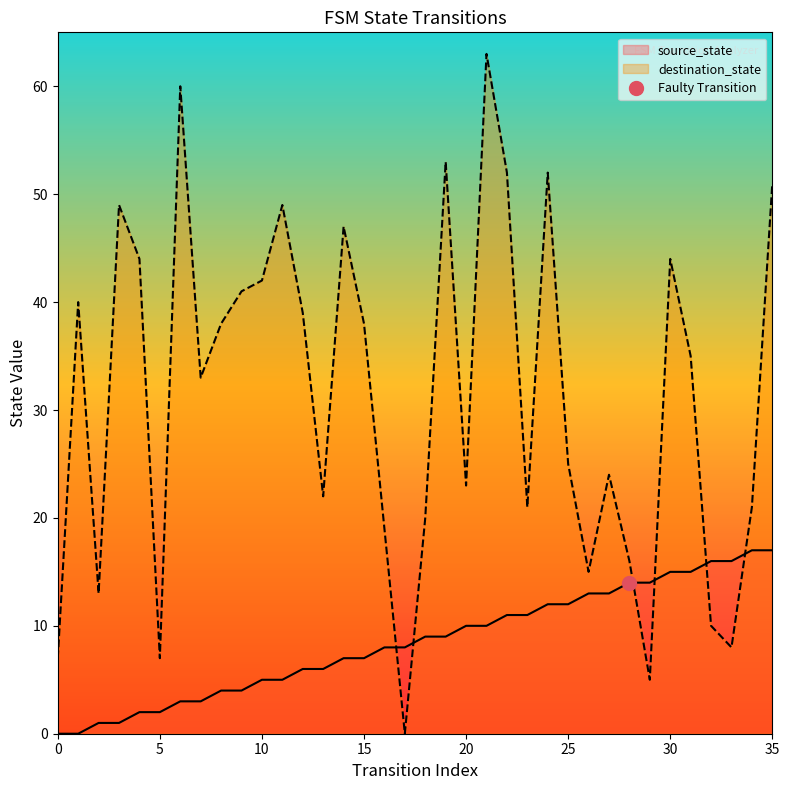

What is the difference between the maximum and minimum values in the destination_state series?

63